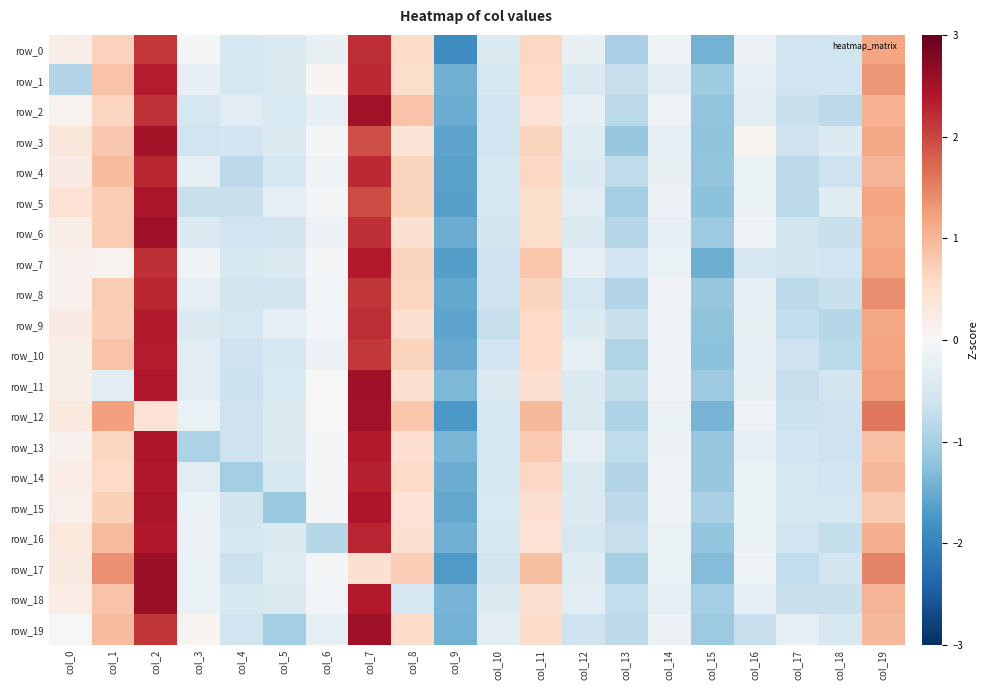

Reading right to left, list all the values displayed in this chart.

row_0: 1.2	-0.6	-0.6	-0.2	-1.4	-0.2	-1.0	-0.2	0.6	-0.4	-1.9	0.6	2.2	-0.2	-0.4	-0.5	-0.1	2.1	0.7	0.2
row_1: 1.3	-0.6	-0.6	-0.3	-1.1	-0.3	-0.7	-0.4	0.6	-0.5	-1.4	0.5	2.2	0.1	-0.4	-0.5	-0.2	2.3	0.8	-0.9
row_2: 1.0	-0.8	-0.7	-0.3	-1.2	-0.1	-0.8	-0.3	0.4	-0.6	-1.5	0.8	2.5	-0.2	-0.4	-0.3	-0.5	2.2	0.6	0.1
row_3: 1.1	-0.4	-0.6	0.1	-1.2	-0.3	-1.1	-0.4	0.7	-0.6	-1.6	0.4	1.9	-0.0	-0.4	-0.6	-0.6	2.5	0.8	0.3
row_4: 1.0	-0.6	-0.8	-0.2	-1.2	-0.2	-0.8	-0.4	0.6	-0.5	-1.6	0.7	2.2	-0.1	-0.5	-0.8	-0.3	2.3	0.9	0.2
row_5: 1.2	-0.4	-0.8	-0.2	-1.2	-0.2	-1.0	-0.3	0.5	-0.5	-1.6	0.7	1.9	-0.1	-0.3	-0.7	-0.7	2.4	0.7	0.4
row_6: 1.1	-0.7	-0.6	-0.1	-1.1	-0.2	-0.9	-0.4	0.5	-0.6	-1.5	0.5	2.2	-0.2	-0.5	-0.6	-0.4	2.5	0.8	0.2
row_7: 1.2	-0.6	-0.6	-0.5	-1.5	-0.2	-0.6	-0.2	0.8	-0.6	-1.6	0.7	2.4	-0.1	-0.4	-0.5	-0.1	2.2	0.1	0.1
row_8: 1.4	-0.7	-0.8	-0.3	-1.1	-0.1	-0.9	-0.5	0.7	-0.6	-1.5	0.7	2.1	-0.1	-0.6	-0.6	-0.3	2.3	0.8	0.1
row_9: 1.2	-0.9	-0.7	-0.2	-1.2	-0.2	-0.7	-0.4	0.6	-0.7	-1.6	0.5	2.2	-0.1	-0.3	-0.5	-0.4	2.4	0.7	0.2
row_10: 1.2	-0.8	-0.6	-0.2	-1.2	-0.1	-0.9	-0.3	0.6	-0.6	-1.5	0.7	2.1	-0.2	-0.5	-0.6	-0.3	2.4	0.9	0.2
row_11: 1.3	-0.6	-0.7	-0.2	-1.1	-0.1	-0.7	-0.4	0.5	-0.4	-1.4	0.5	2.5	-0.0	-0.5	-0.6	-0.3	2.4	-0.3	0.2
row_12: 1.6	-0.6	-0.6	-0.1	-1.4	-0.2	-0.9	-0.4	1.0	-0.5	-1.7	0.8	2.5	0.0	-0.4	-0.6	-0.2	0.4	1.2	0.3
row_13: 0.9	-0.6	-0.6	-0.3	-1.1	-0.2	-0.8	-0.3	0.8	-0.5	-1.4	0.5	2.4	-0.0	-0.4	-0.6	-1.0	2.4	0.6	0.1
row_14: 1.0	-0.6	-0.5	-0.2	-1.1	-0.1	-0.9	-0.4	0.6	-0.5	-1.5	0.6	2.3	-0.0	-0.5	-1.0	-0.3	2.4	0.6	0.2
row_15: 0.8	-0.5	-0.5	-0.2	-1.0	-0.1	-0.8	-0.4	0.5	-0.5	-1.5	0.4	2.4	-0.1	-1.1	-0.6	-0.2	2.5	0.7	0.2
row_16: 1.1	-0.7	-0.6	-0.2	-1.2	-0.2	-0.7	-0.5	0.4	-0.5	-1.4	0.5	2.3	-0.9	-0.4	-0.5	-0.2	2.4	0.9	0.3
row_17: 1.5	-0.6	-0.7	-0.1	-1.3	-0.2	-1.0	-0.4	0.9	-0.6	-1.7	0.7	0.5	-0.0	-0.4	-0.6	-0.2	2.6	1.4	0.3
row_18: 1.0	-0.7	-0.7	-0.3	-1.0	-0.3	-0.7	-0.3	0.5	-0.4	-1.4	-0.5	2.4	-0.1	-0.4	-0.5	-0.2	2.6	0.9	0.2
row_19: 1.0	-0.5	-0.3	-0.7	-1.1	-0.2	-0.8	-0.6	0.5	-0.3	-1.4	0.5	2.5	-0.3	-1.0	-0.6	0.1	2.1	0.9	-0.0